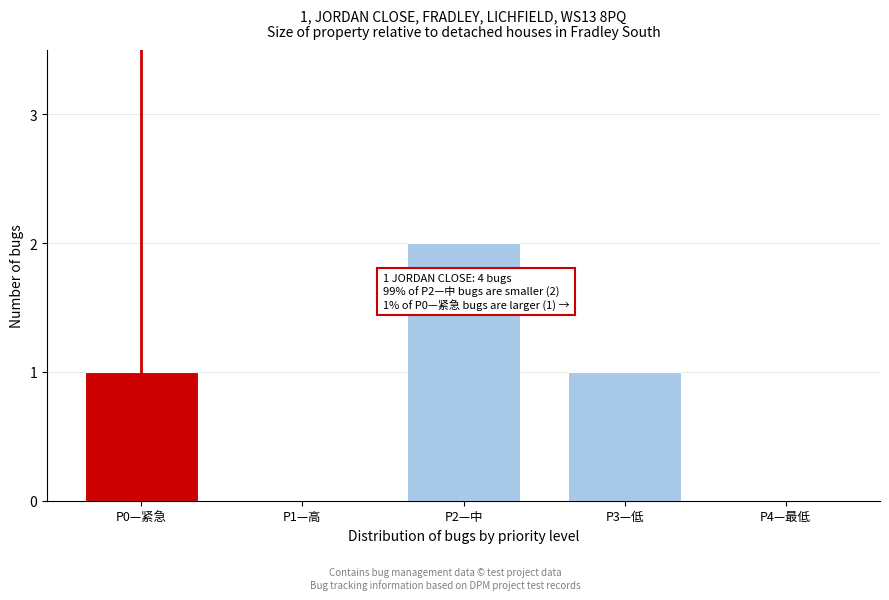

Reading left to right, list all the values displayed in this chart.

P0—紧急=1	P1—高=0	P2—中=2	P3—低=1	P4—最低=0